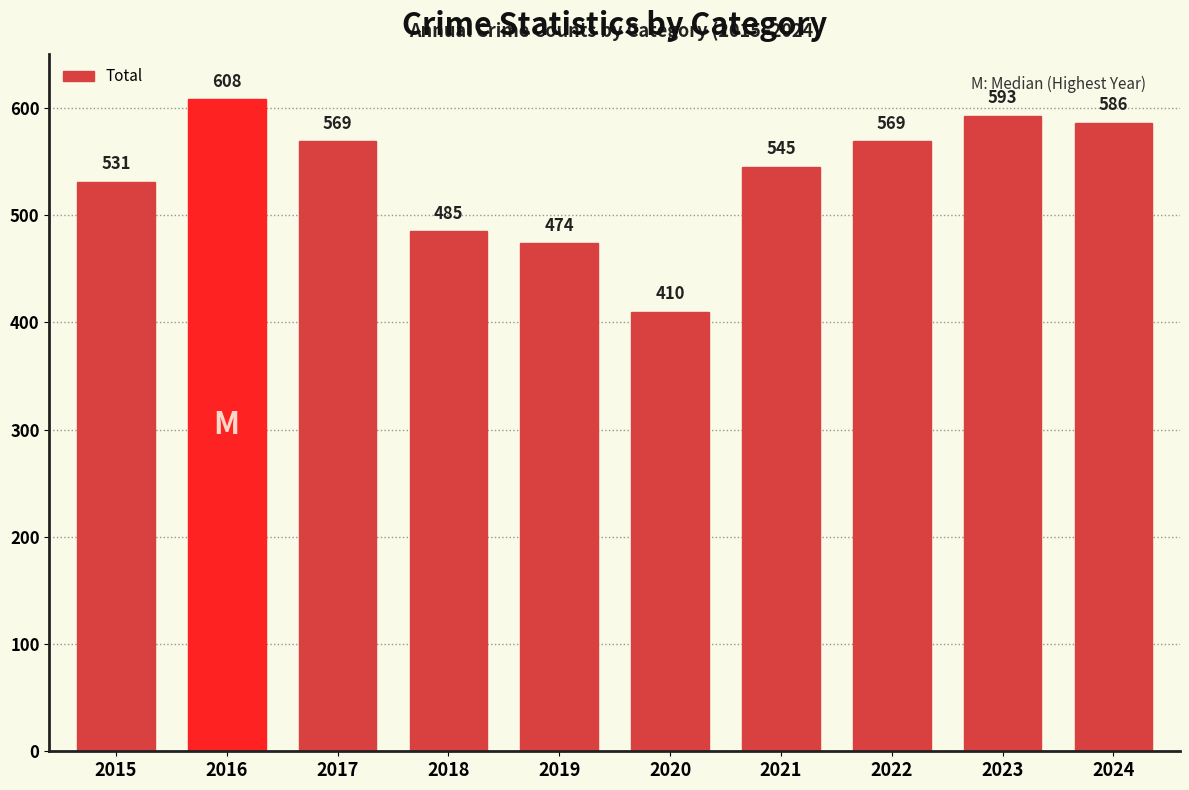

How many categories are shown in the chart?

10